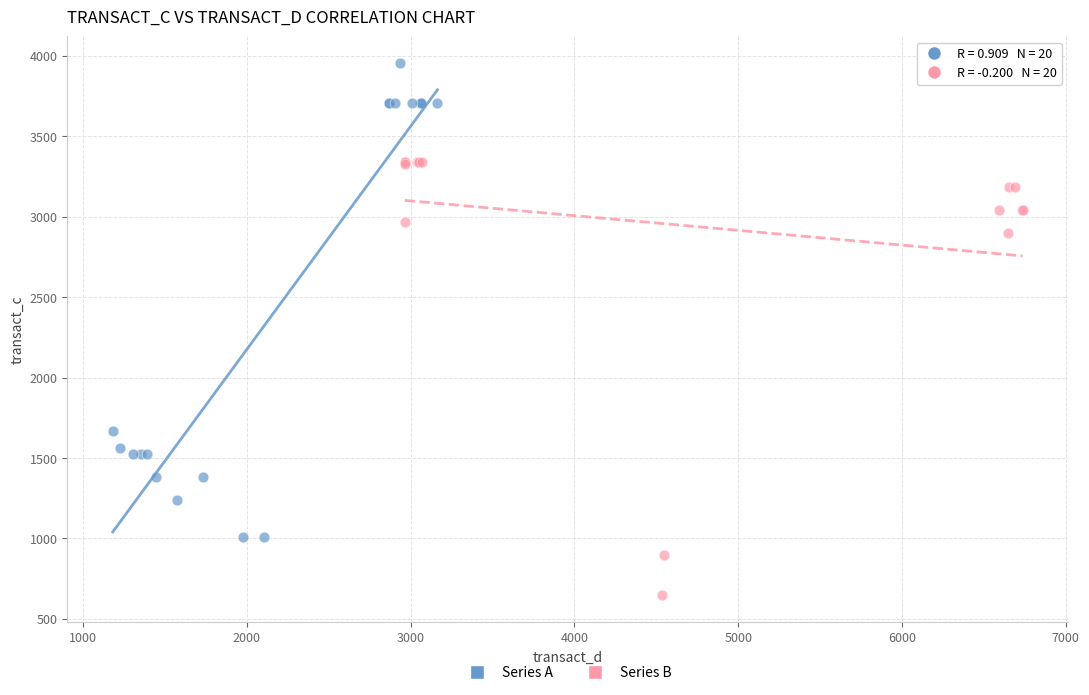

Which series has the widest spread of Y values?

Series A